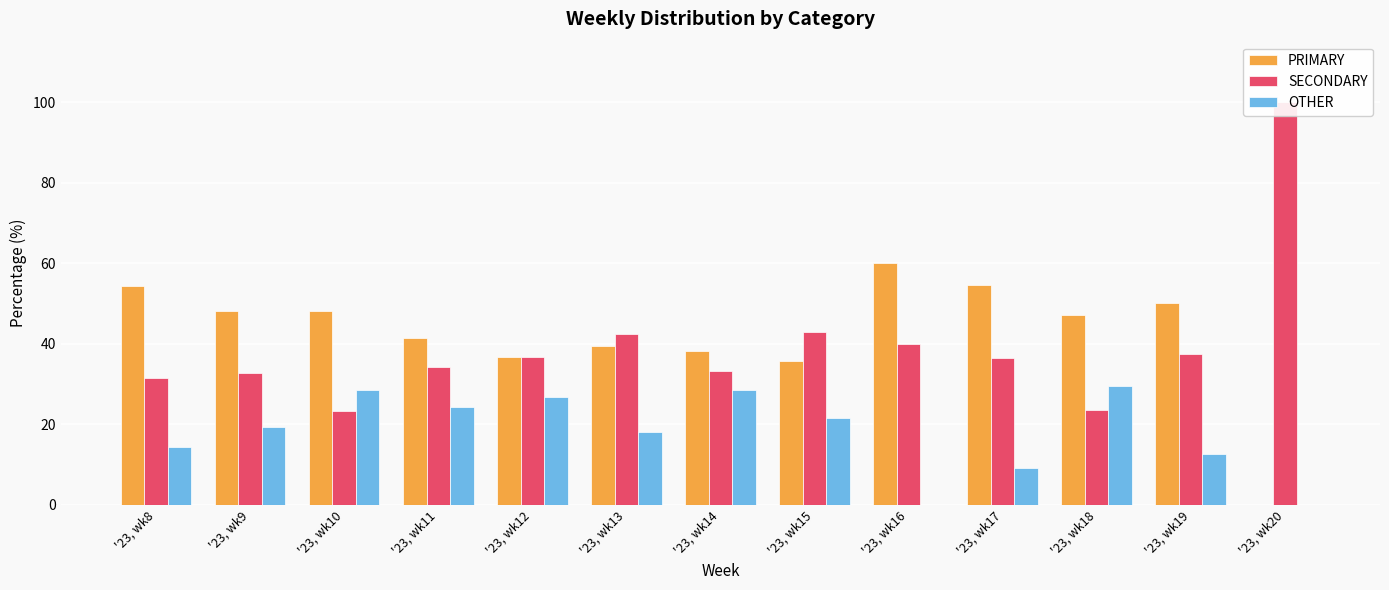

What is the difference between the highest and lowest values at '23, wk14?

9.5